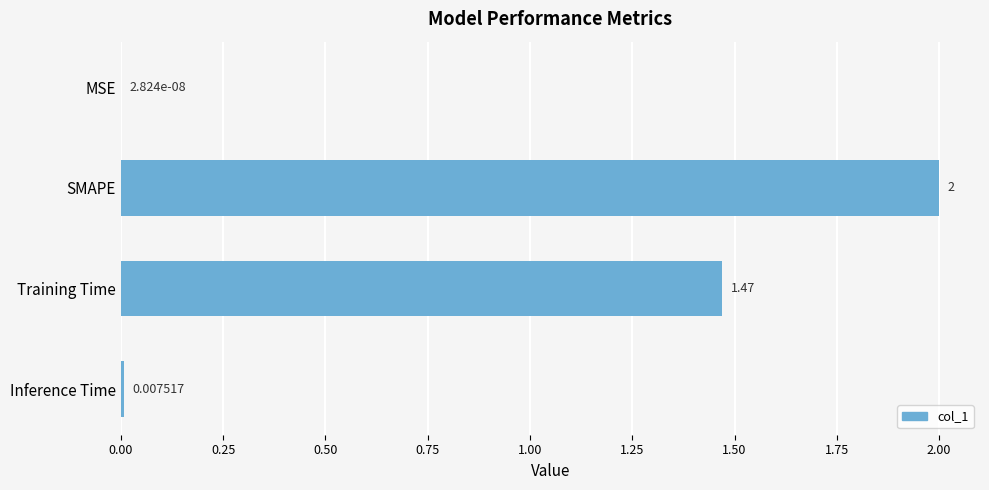

What is the sum of the values at SMAPE and MSE?

2.0